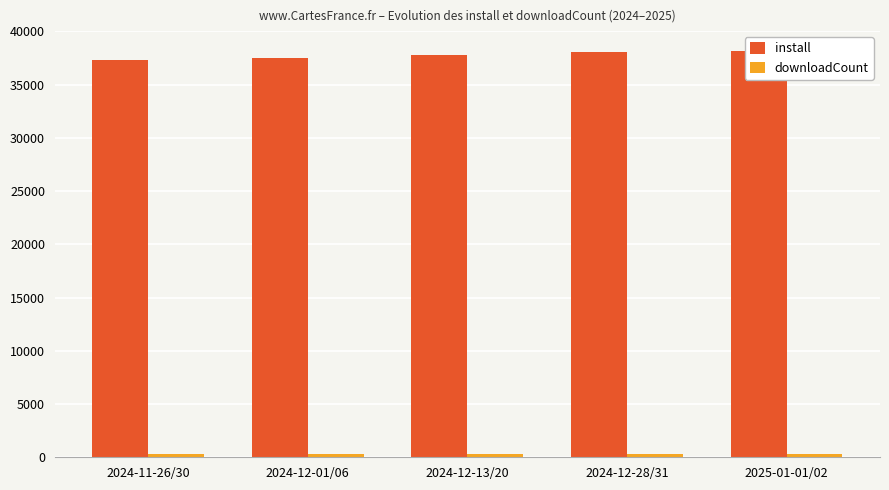

What is the highest value of the install series?

38115